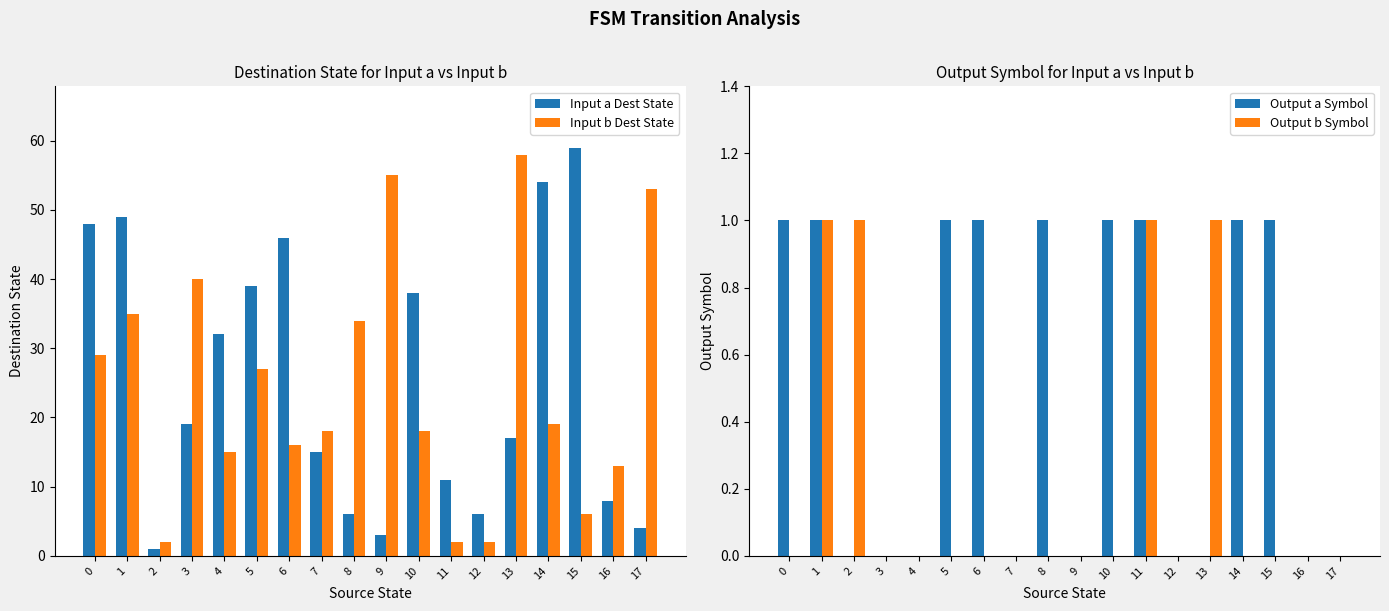

How many groups of bars are there?

18